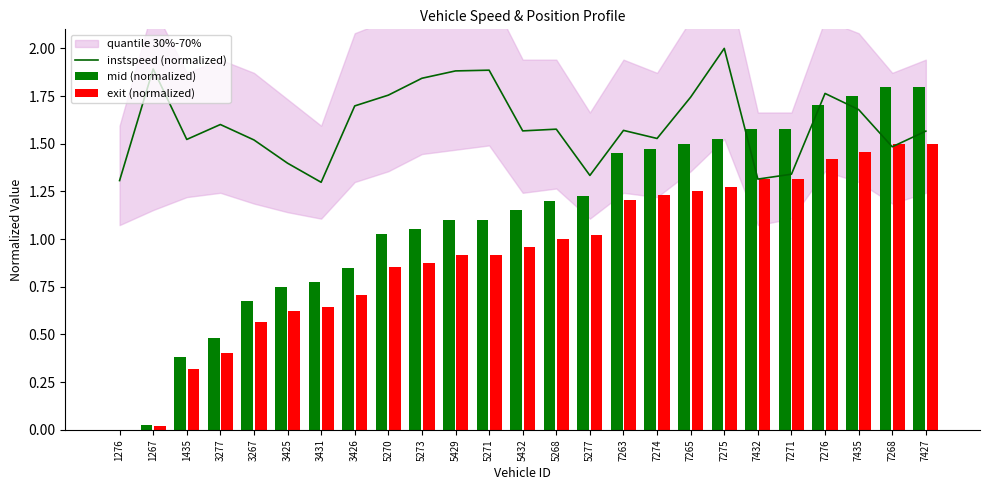

What position from the right is 7432?

6